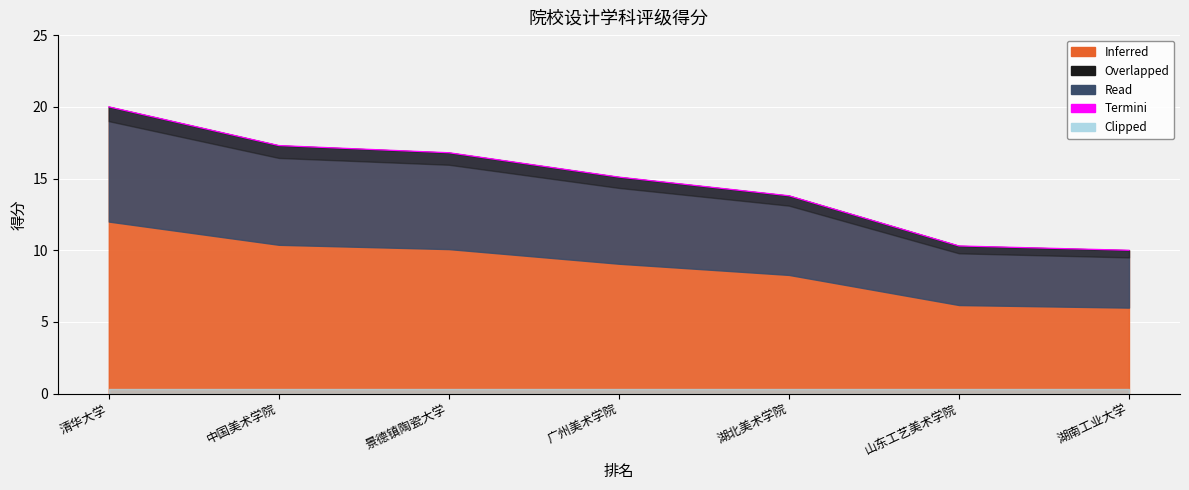

Reading left to right, what are all the values shown in this chart?

20.0	17.3	16.8	15.1	13.8	10.3	10.0